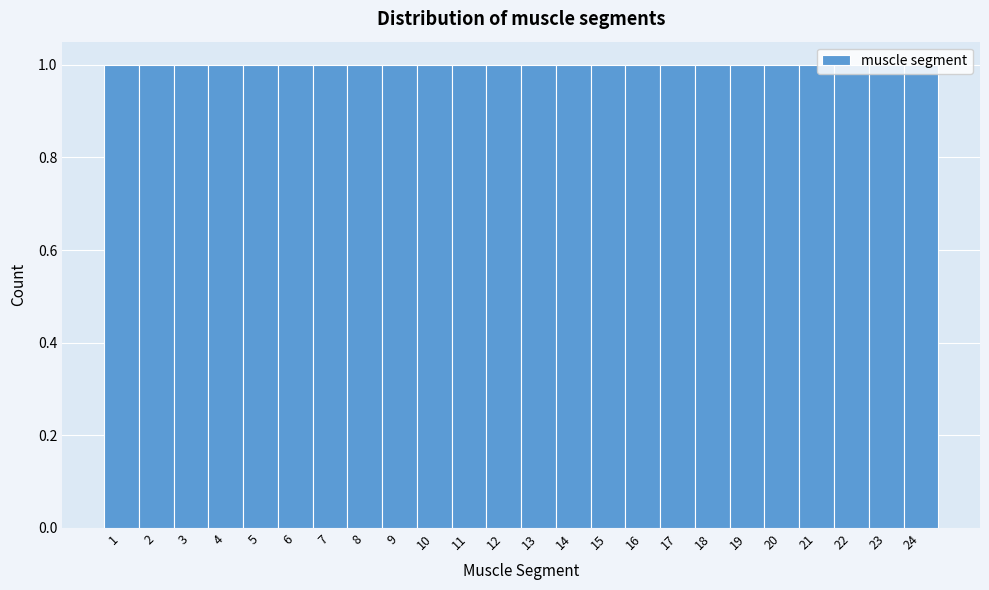

What is the height of the bar covering 20.5 to 21.5 on the x-axis? The values are not printed on the chart, so give them approximately, as read against the axis.

1